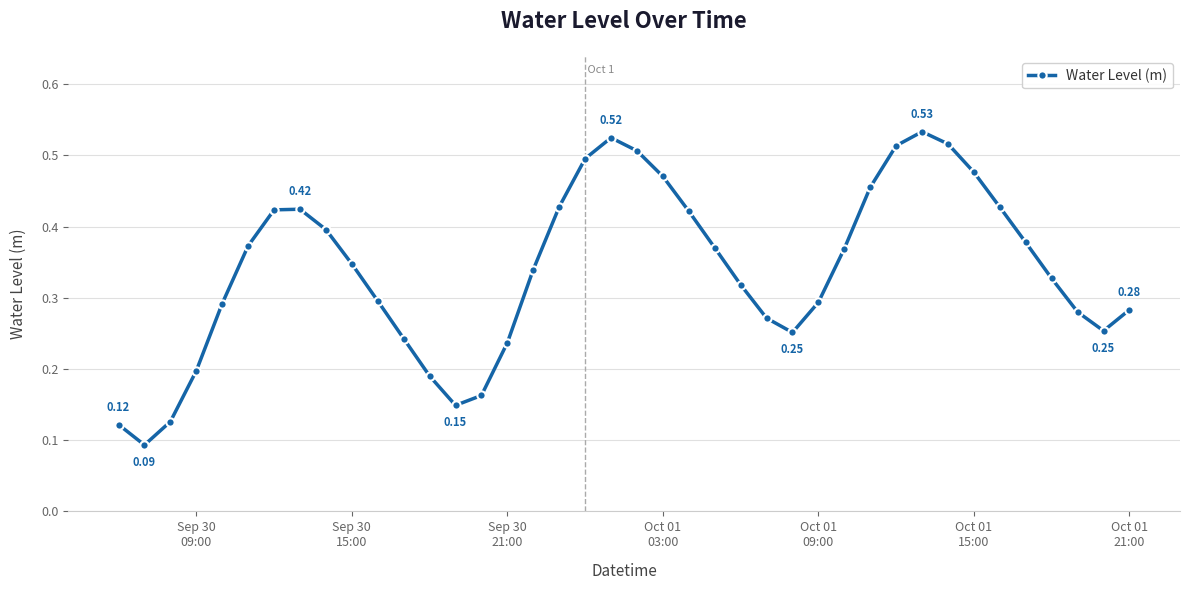

How many points are higher than both their immediate neighbors (excluding endpoints)?

3